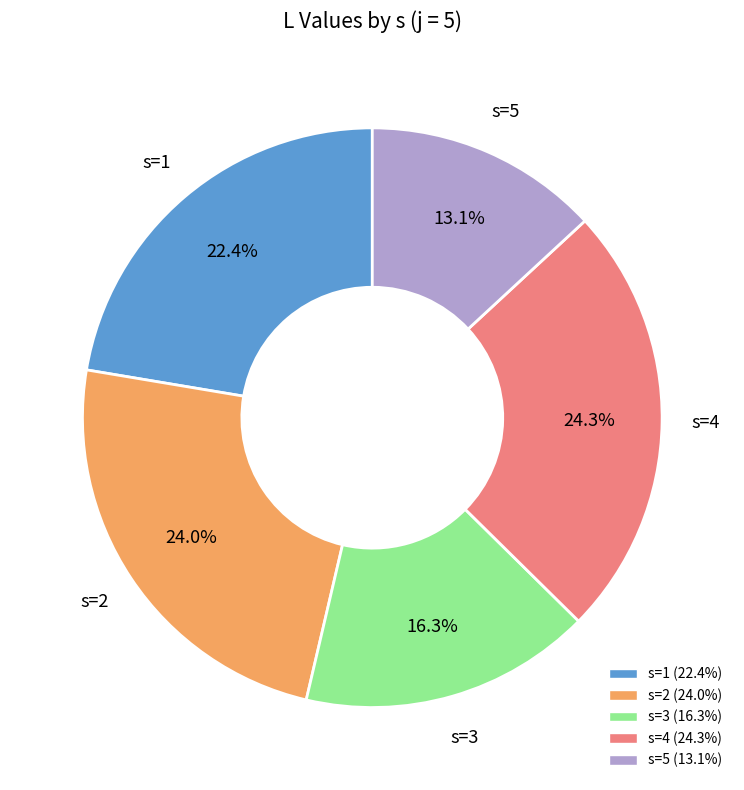

Is there a majority slice in this chart?

No